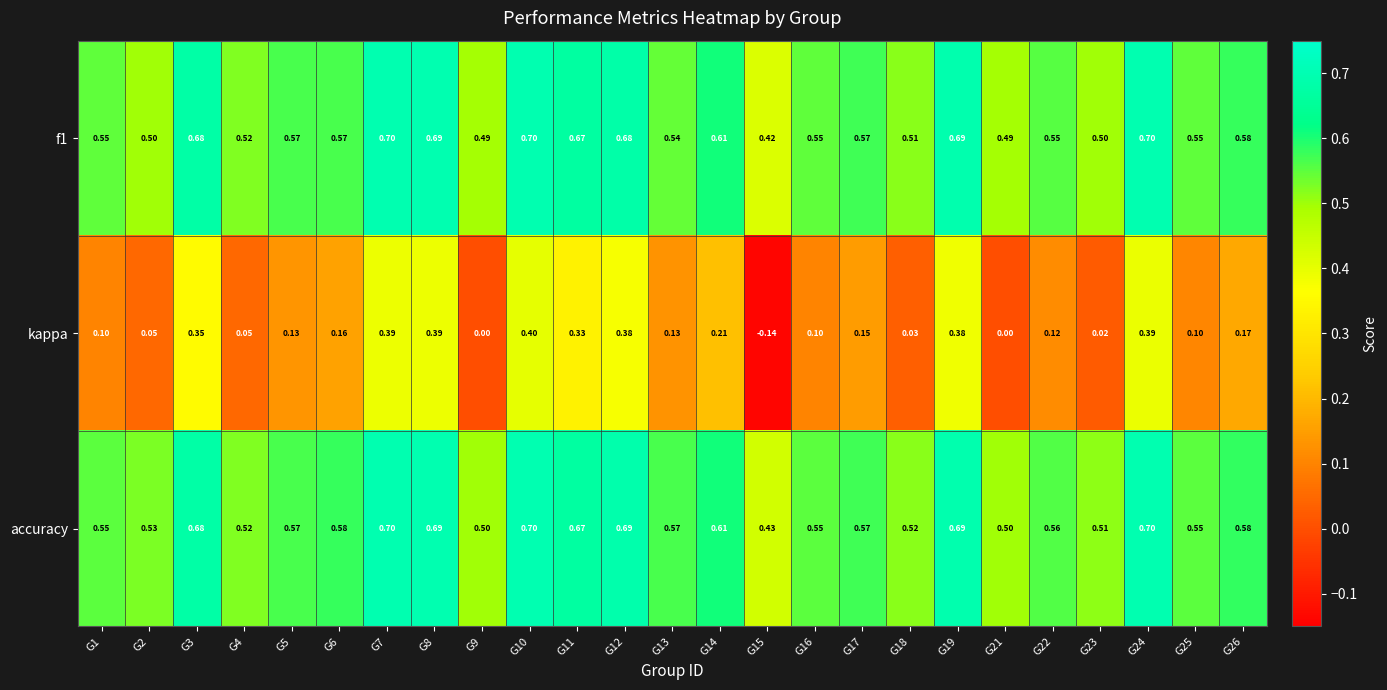

Which series changed the most between G4 and G6?

kappa